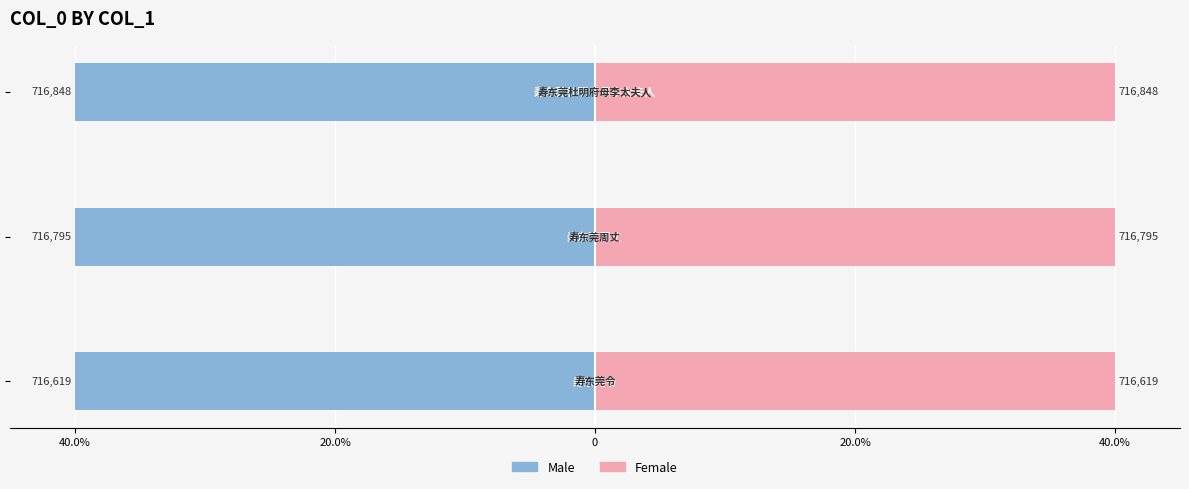

Reading left to right, what are all the values shown in this chart?

Male: 40.0%=-40.0	20.0%=-40.0	0=-40.0
Female: 40.0%=40.0	20.0%=40.0	0=40.0